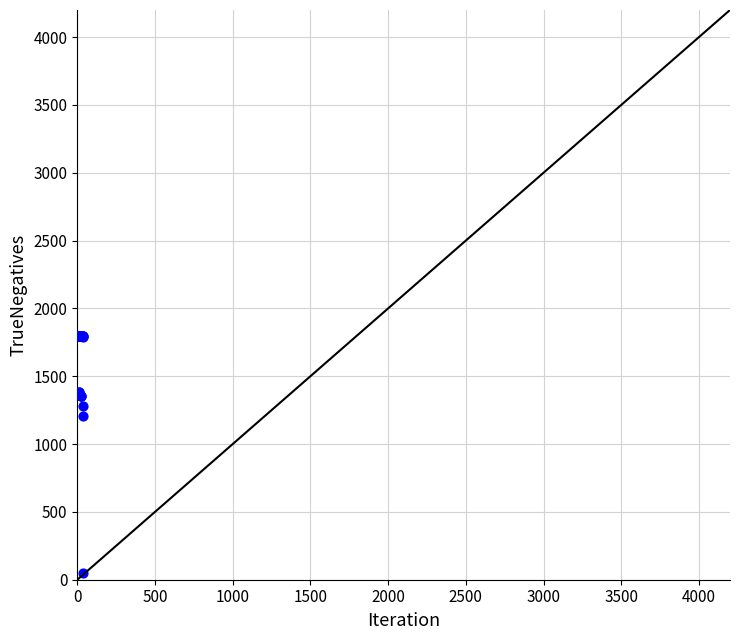

What Y value in the scatter plot is closest to 923?

1205